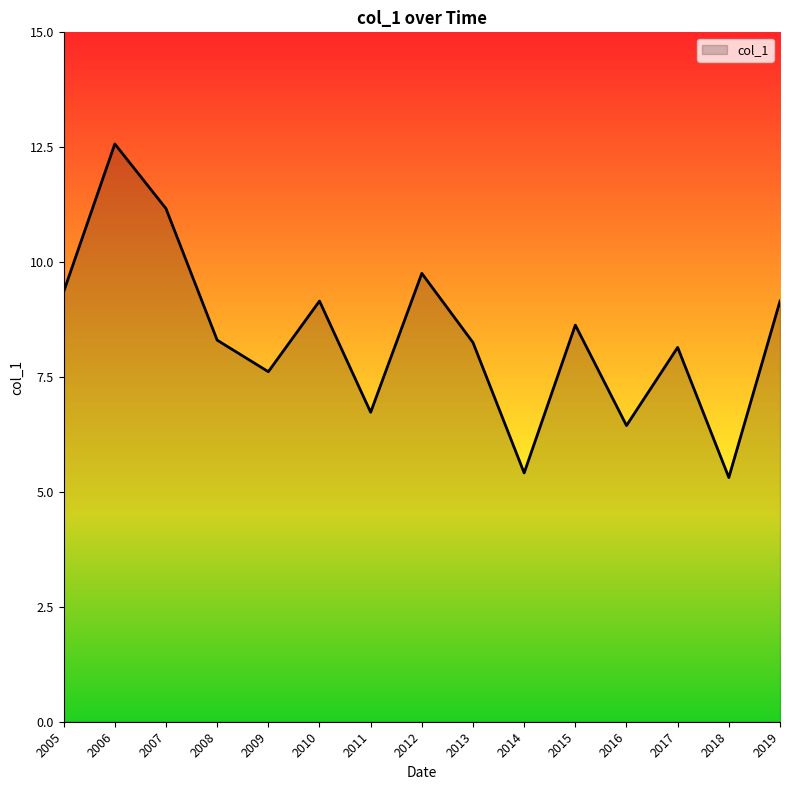

What is the approximate value at 2007?

11.2